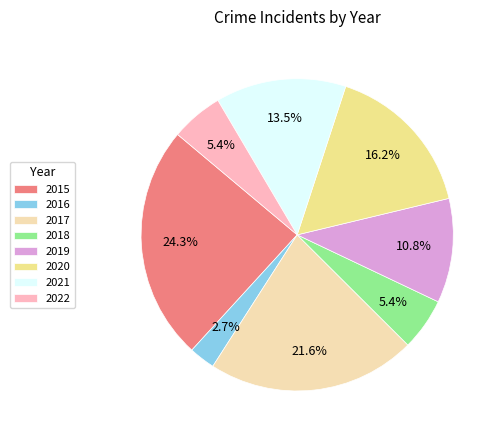

Which slice is the largest?

2015